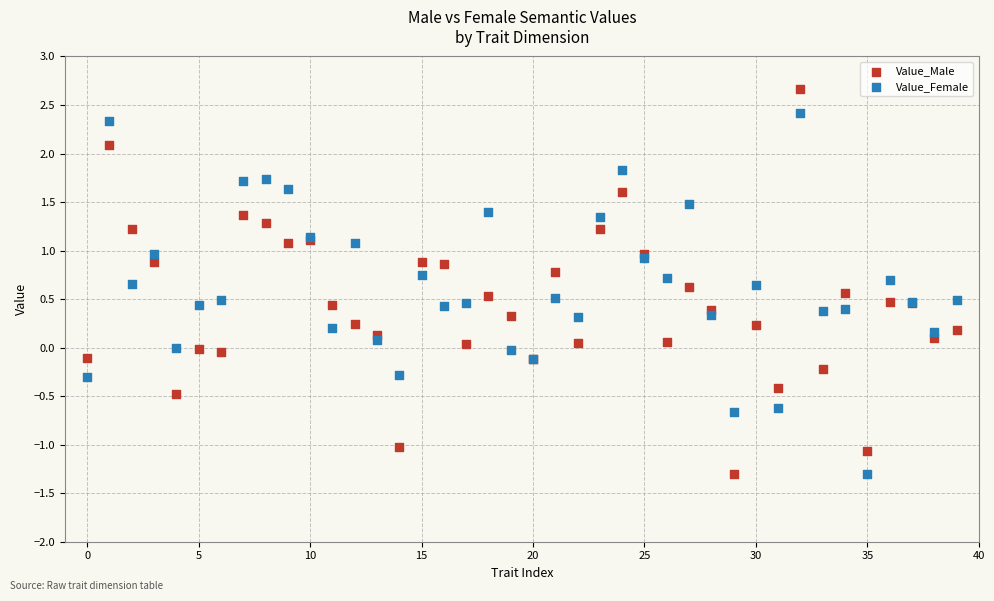

What are all the series names shown in the legend?

Value_Male, Value_Female